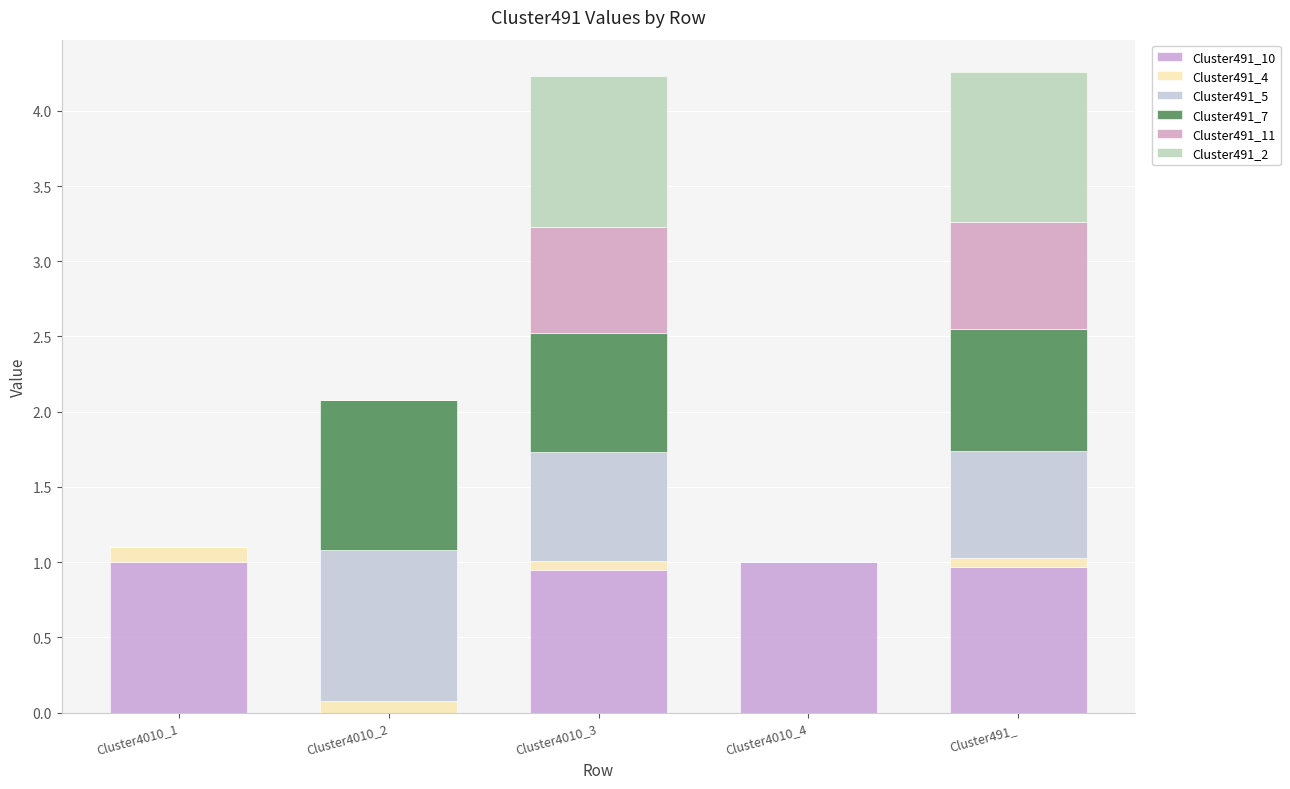

What are all the series names shown in the legend?

Cluster491_10, Cluster491_4, Cluster491_5, Cluster491_7, Cluster491_11, Cluster491_2